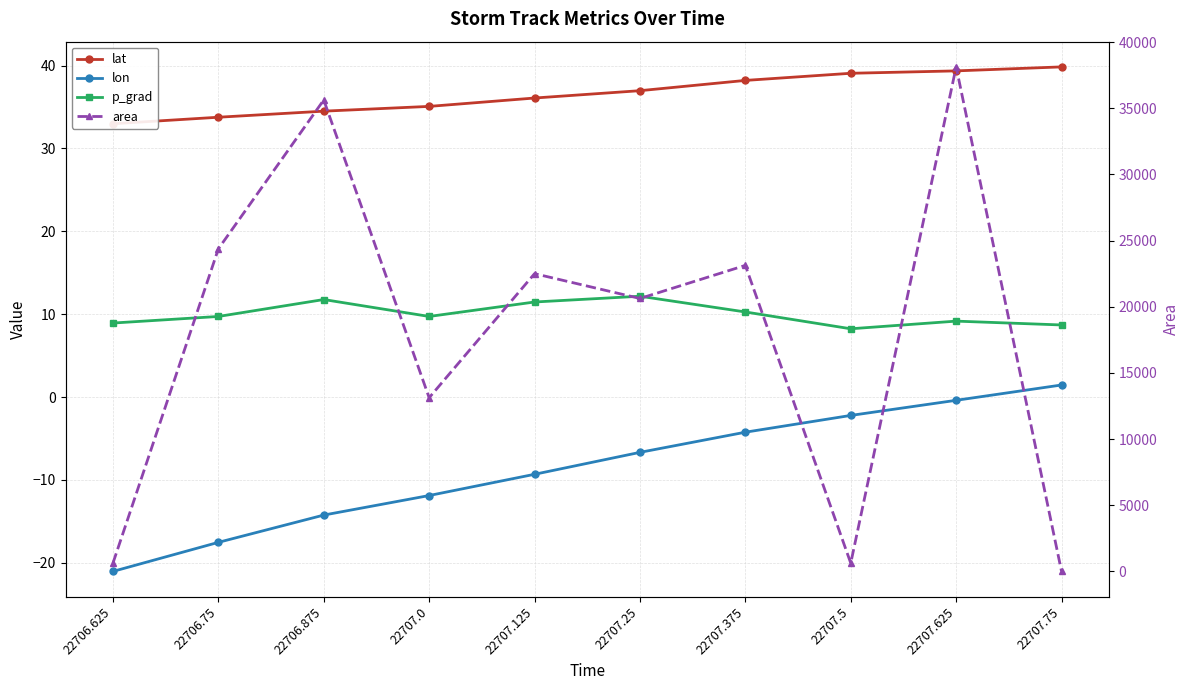

Rank the categories by area value from highest to lowest.

22707.625, 22706.875, 22706.75, 22707.375, 22707.125, 22707.25, 22707.0, 22706.625, 22707.5, 22707.75